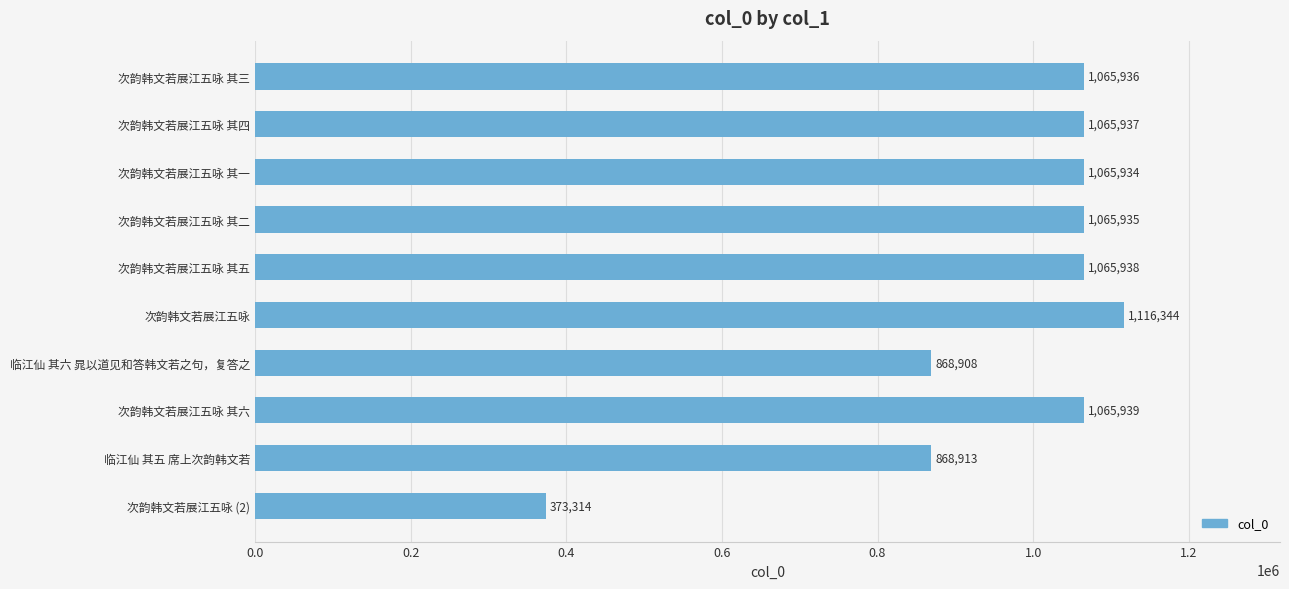

What is the label of the 4th bar from the bottom?

临江仙 其六 晁以道见和答韩文若之句，复答之